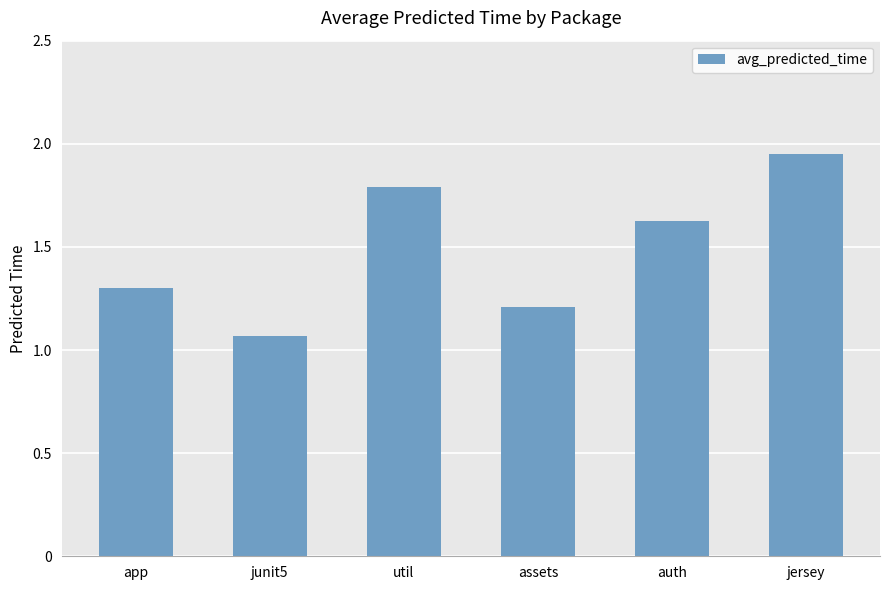

List the labels in order of value, smallest first.

junit5, assets, app, auth, util, jersey